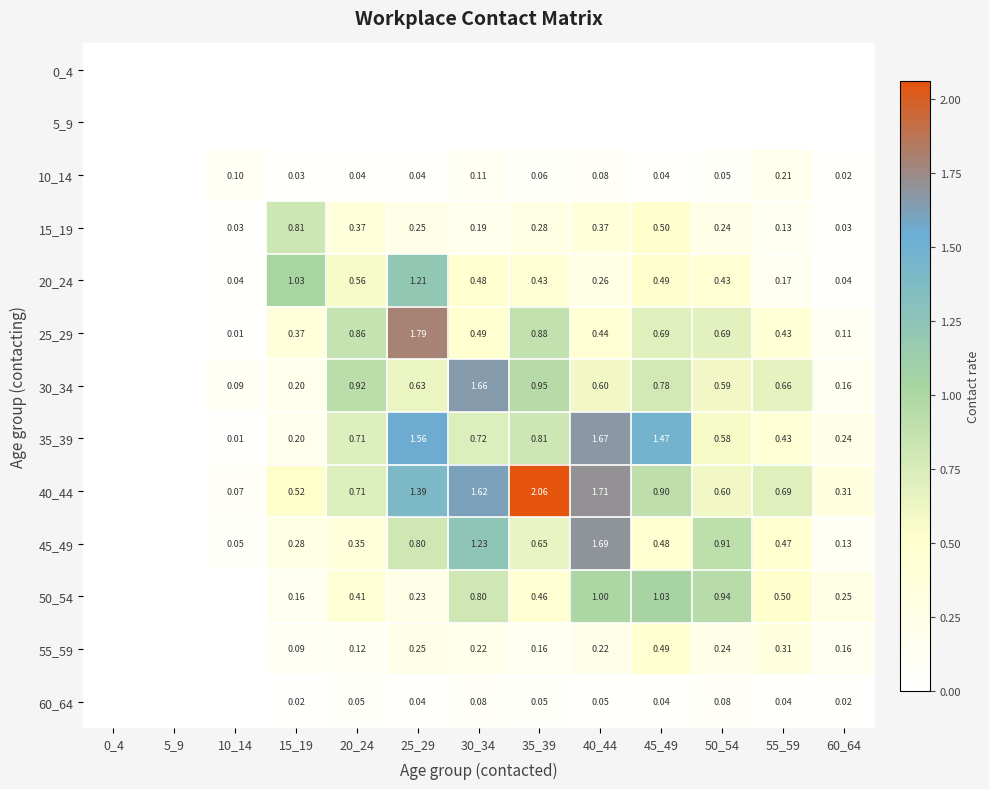

Is the value of 50_54 at 15_19 greater than the value of 15_19 at 55_59?

Yes